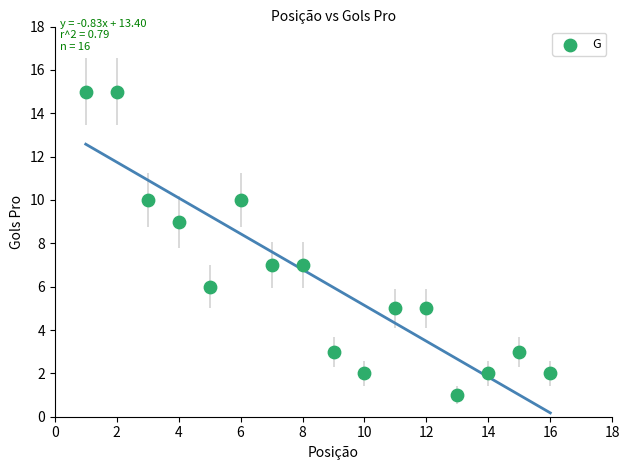

What is the range of Y values (max minus min)?

14